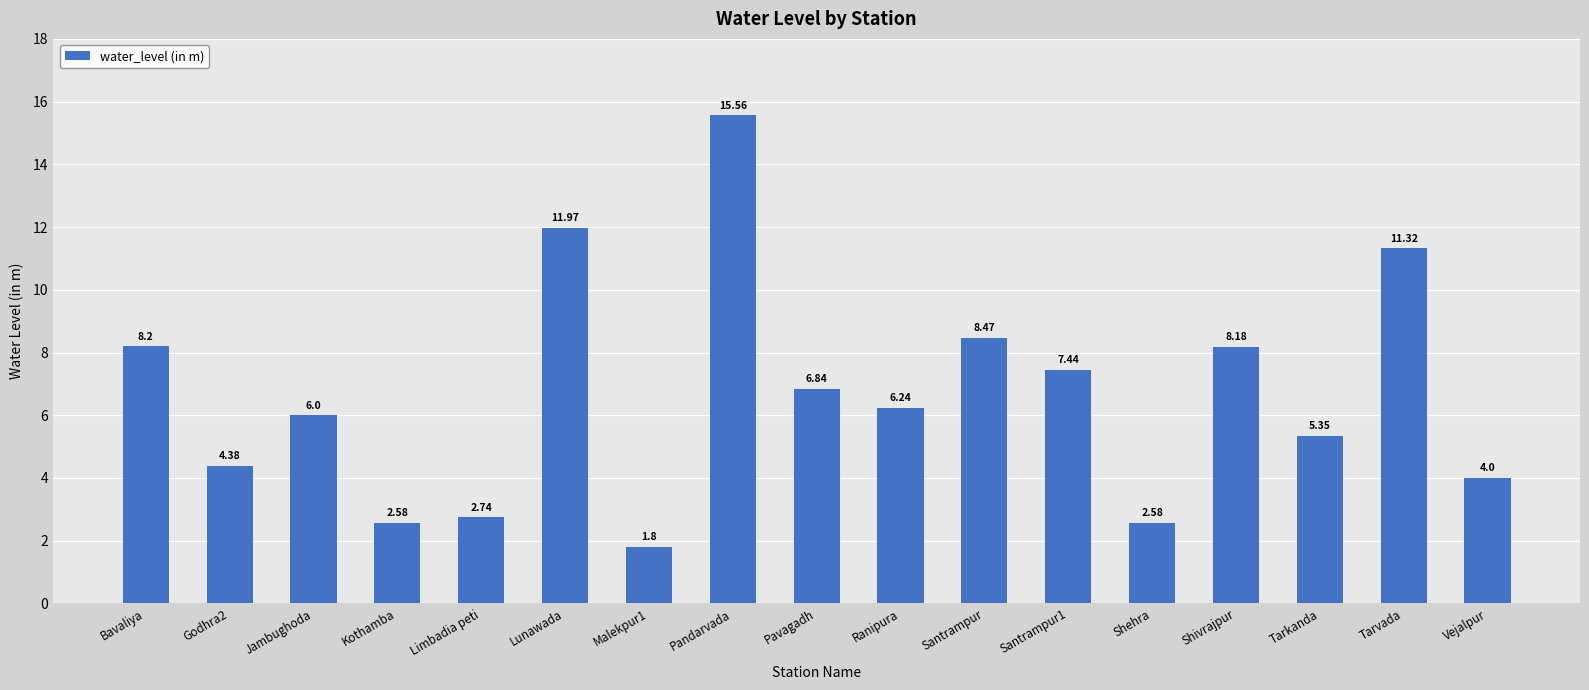

At which category does the chart reach its peak across all series?

Pandarvada